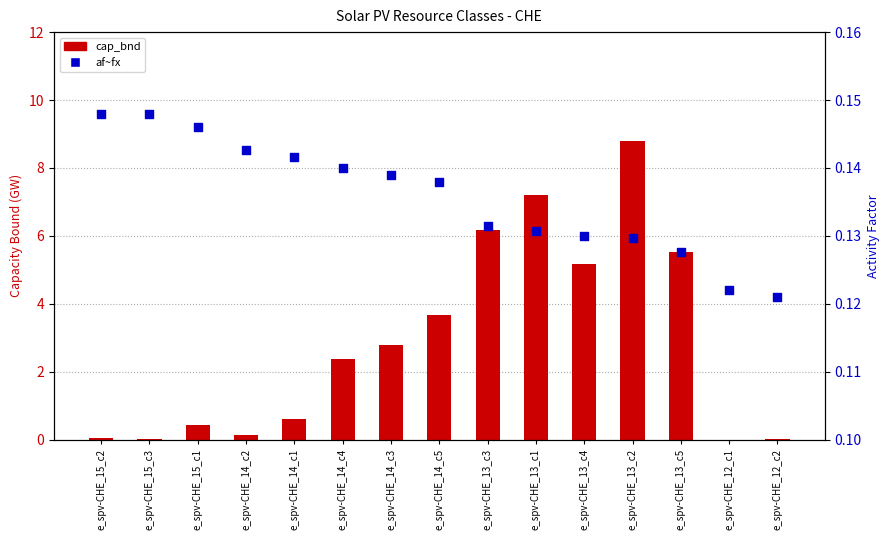

Is the value of cap_bnd at e_spv-CHE_12_c2 greater than the value of af~fx at e_spv-CHE_13_c1?

No